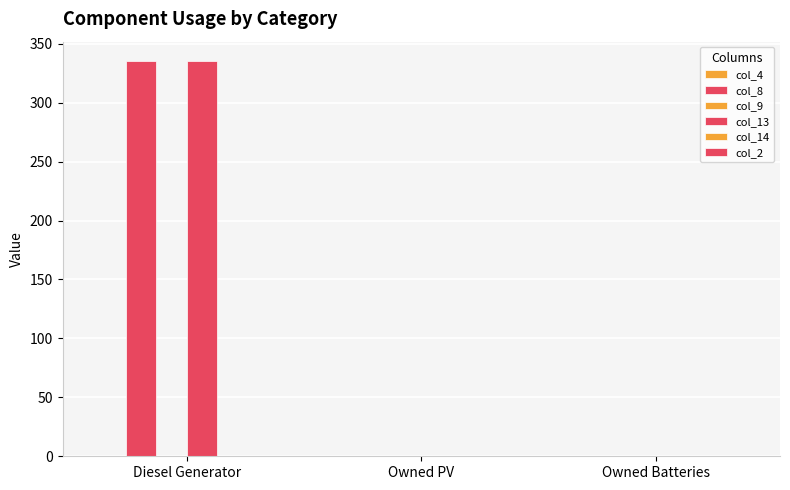

Are the bars horizontal?

No